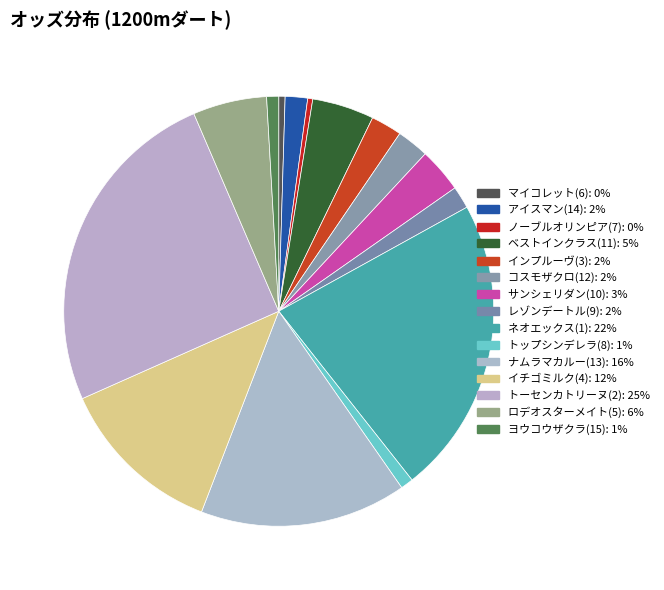

How many slices are in this pie chart?

15